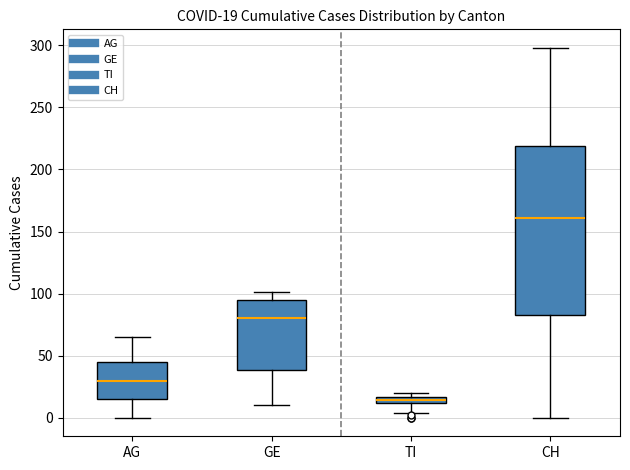

Which box's median line is the highest?

CH